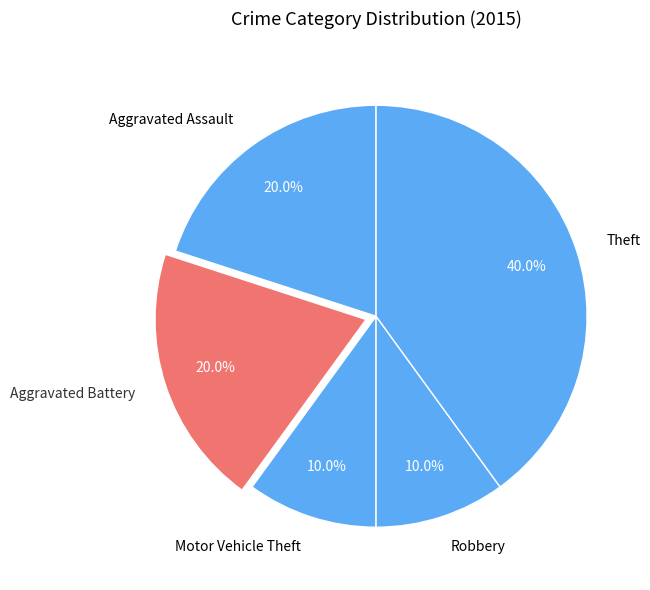

What percentage is the Motor Vehicle Theft slice, to the nearest percent?

10%